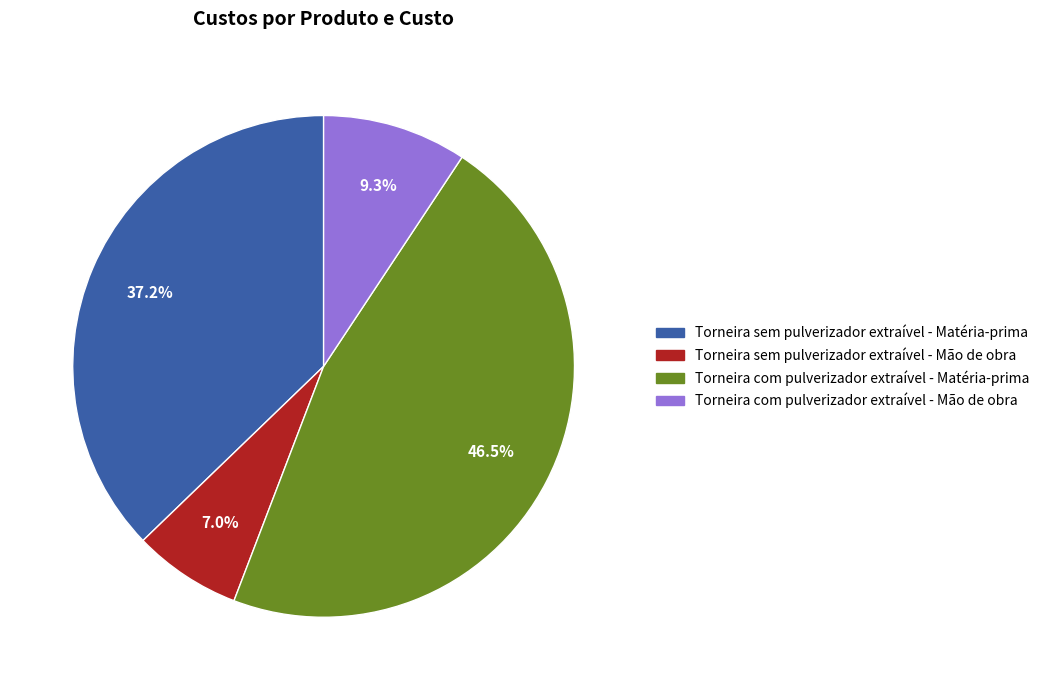

Does Torneira com pulverizador extraível - Mão de obra represent more than half of the total?

No